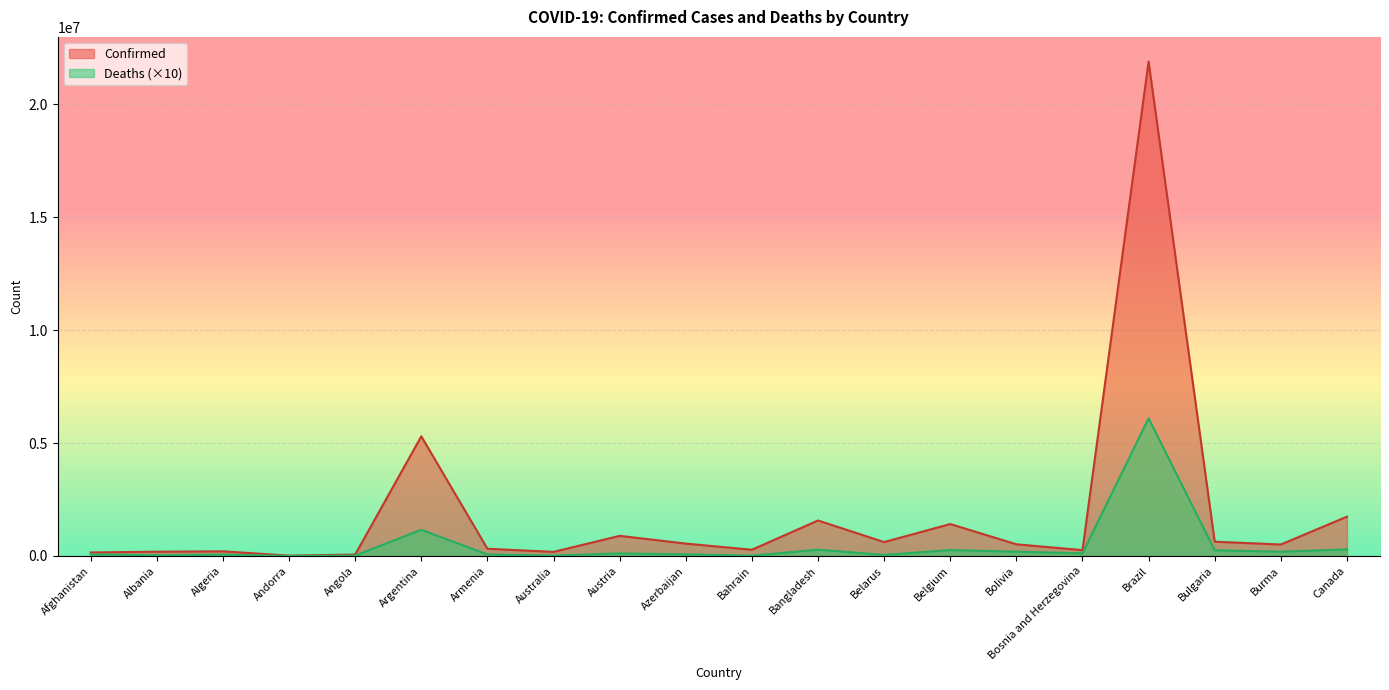

What is the value of the Deaths point at the 17th from the left?

6094470